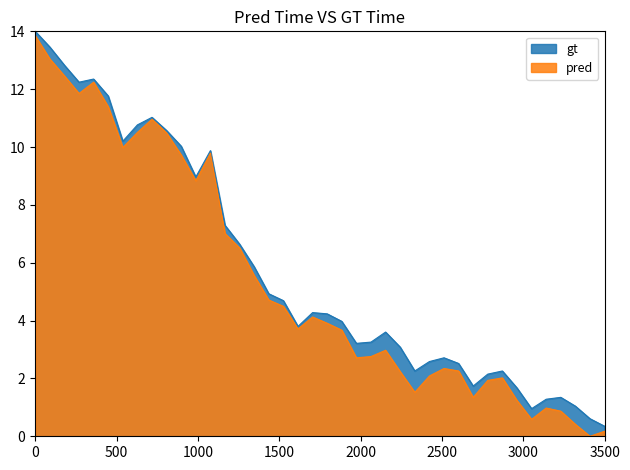

Where does the pred series first go above 3?

0